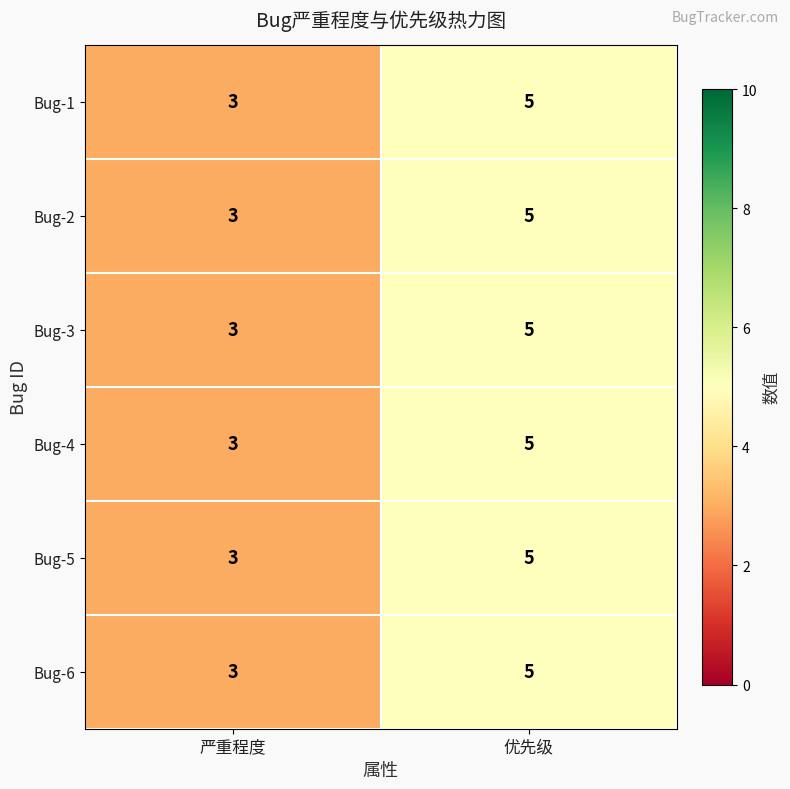

Count the number of data series in this chart.

6